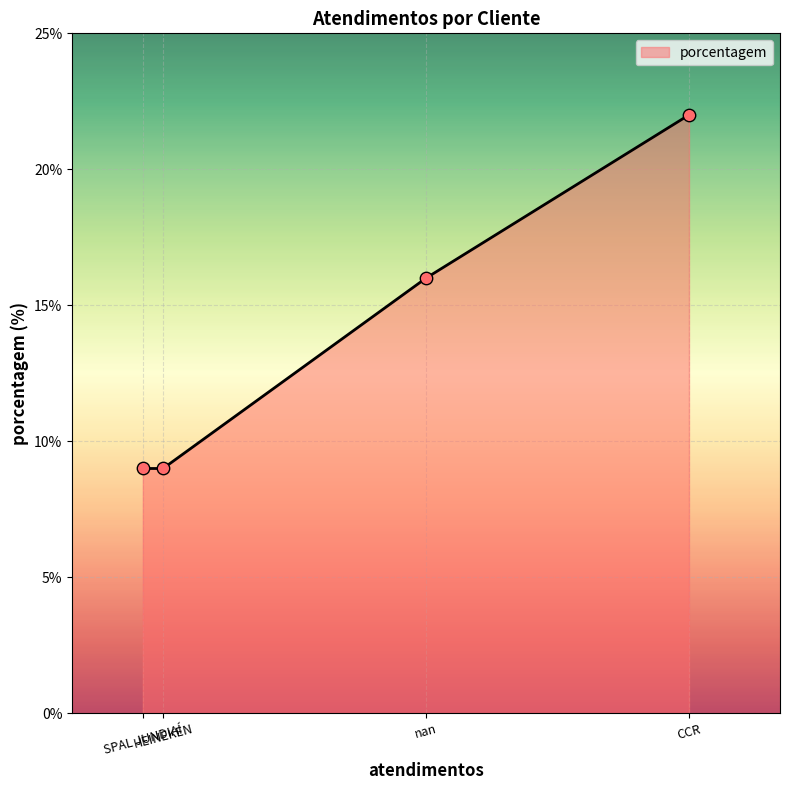

What is the sum of all values?

56